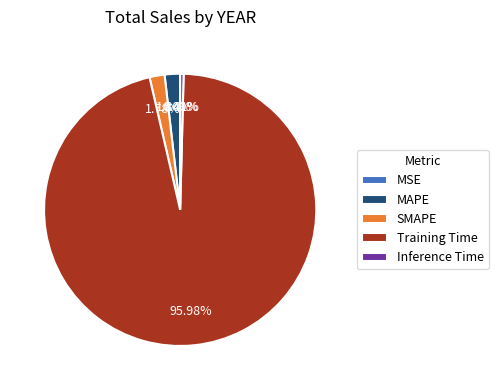

To the nearest percent, what is the difference between the largest and smallest slice percentages?

96%